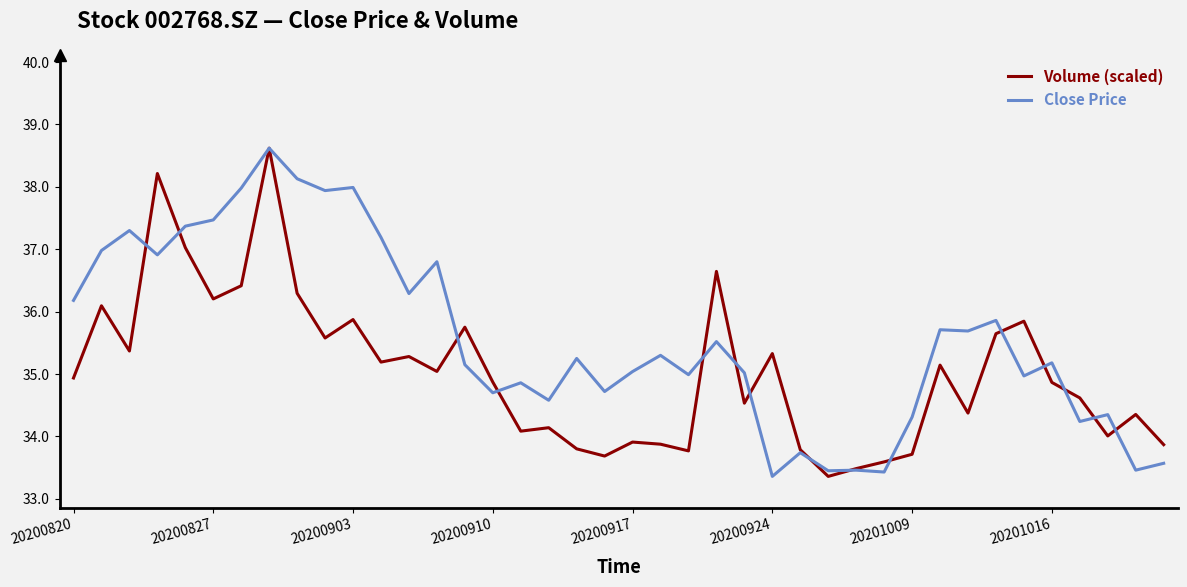

Rank the series by their average value, from highest to lowest.

Close Price, Volume (scaled)